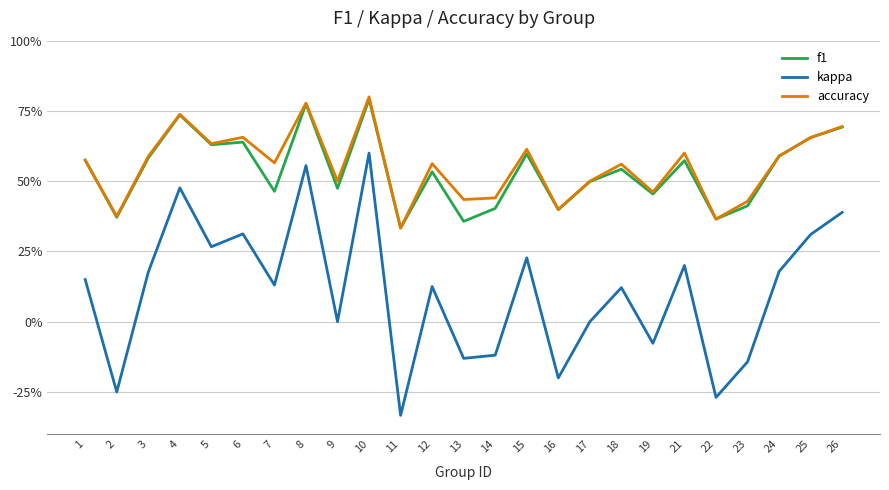

Reading right to left, transcribe all the data shown in this chart.

f1: 0.7	0.7	0.6	0.4	0.4	0.6	0.5	0.5	0.5	0.4	0.6	0.4	0.4	0.5	0.3	0.8	0.5	0.8	0.5	0.6	0.6	0.7	0.6	0.4	0.6
kappa: 0.4	0.3	0.2	-0.1	-0.3	0.2	-0.1	0.1	0.0	-0.2	0.2	-0.1	-0.1	0.1	-0.3	0.6	0.0	0.6	0.1	0.3	0.3	0.5	0.2	-0.2	0.2
accuracy: 0.7	0.7	0.6	0.4	0.4	0.6	0.5	0.6	0.5	0.4	0.6	0.4	0.4	0.6	0.3	0.8	0.5	0.8	0.6	0.7	0.6	0.7	0.6	0.4	0.6